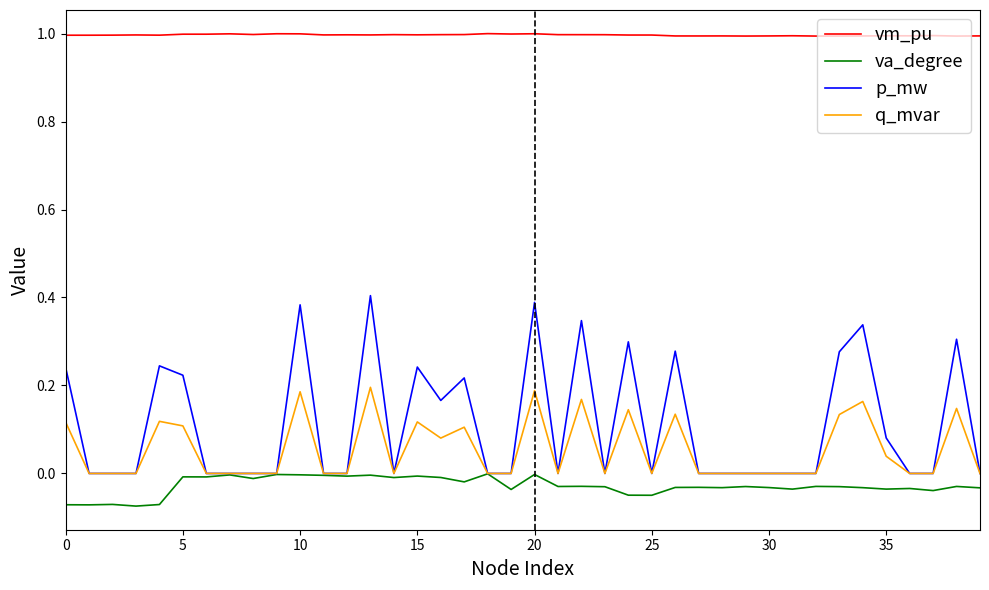

True or false: vm_pu and q_mvar intersect in this chart.

False